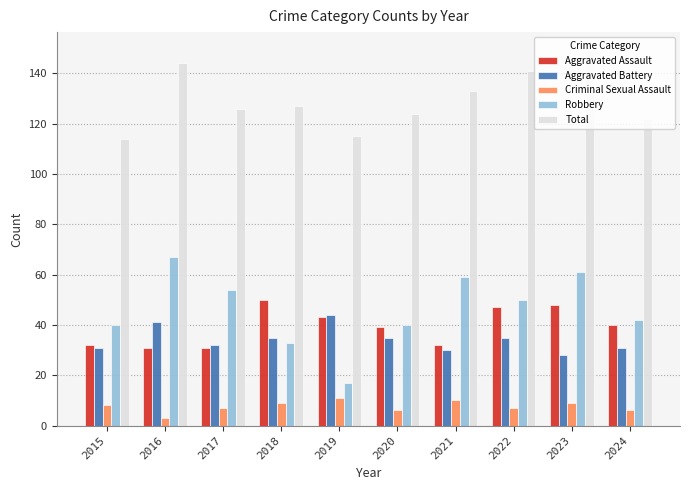

How many bars are there in each group?

5